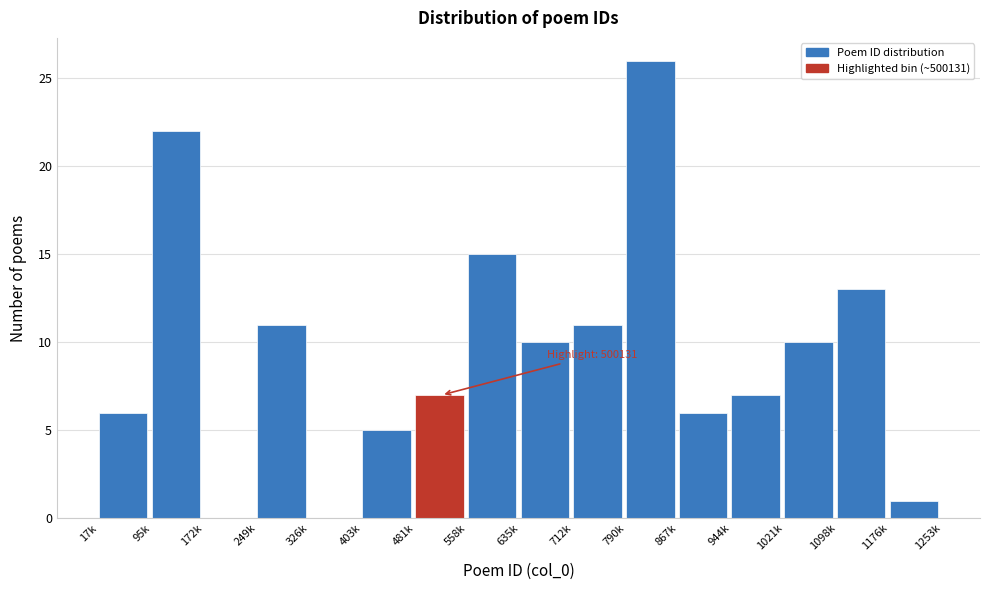

Reading left to right, list all the values displayed in this chart.

17k=6	95k=22	172k=0	249k=11	326k=0	403k=5	481k=7	558k=15	635k=10	712k=11	790k=26	867k=6	944k=7	1021k=10	1098k=13	1176k=1